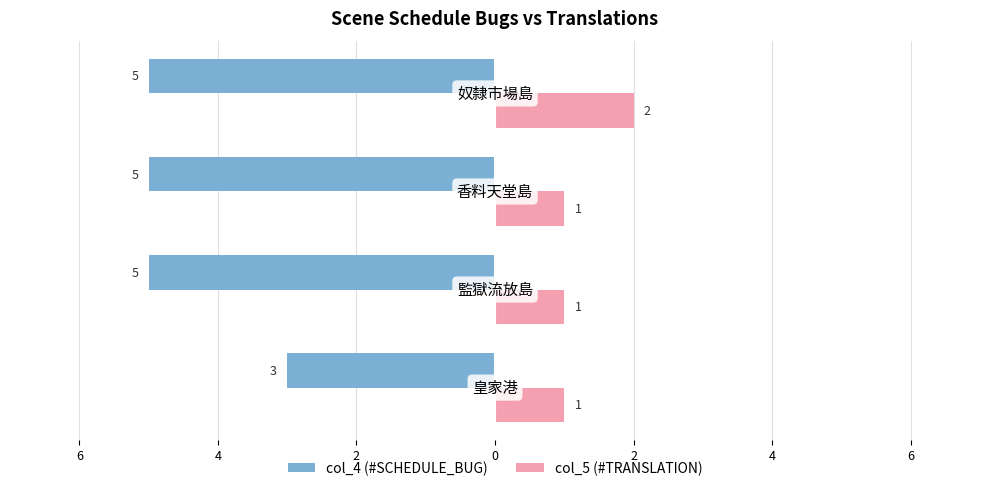

Reading left to right, extract all data points from this chart.

col_4 (#SCHEDULE_BUG): -3	-5	-5	-5
col_5 (#TRANSLATION): 1	1	1	2